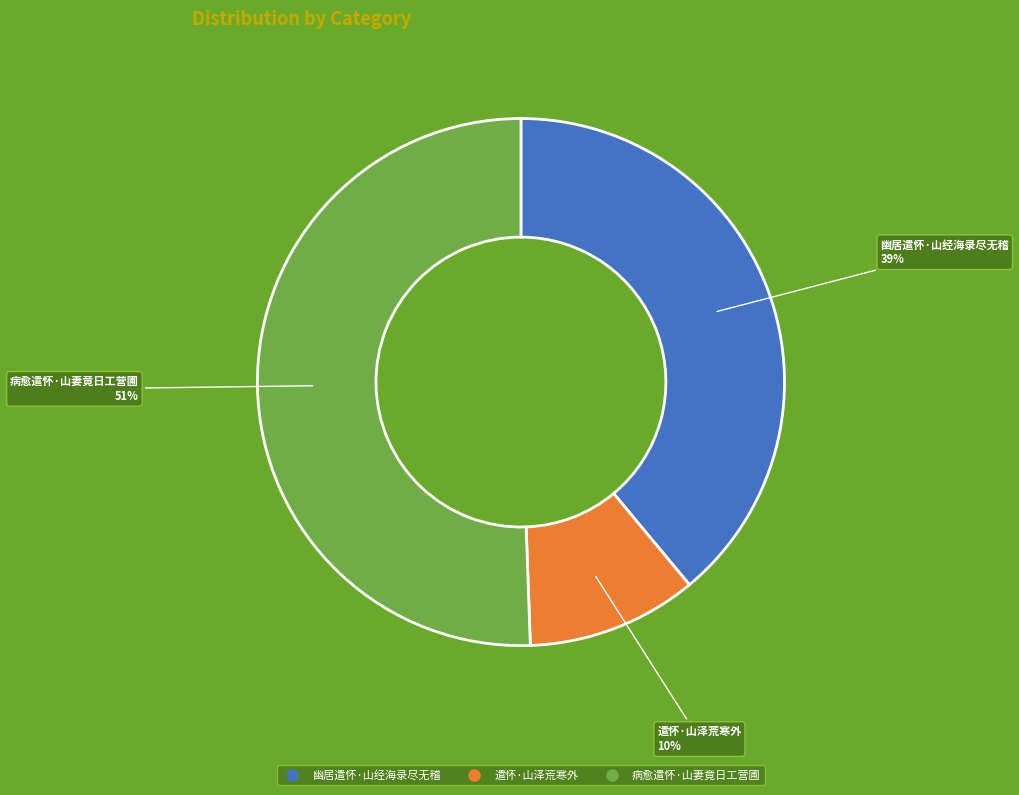

The 病愈遣怀·山妻竟日工营圃 slice represents 51% of the pie. True or false?

True